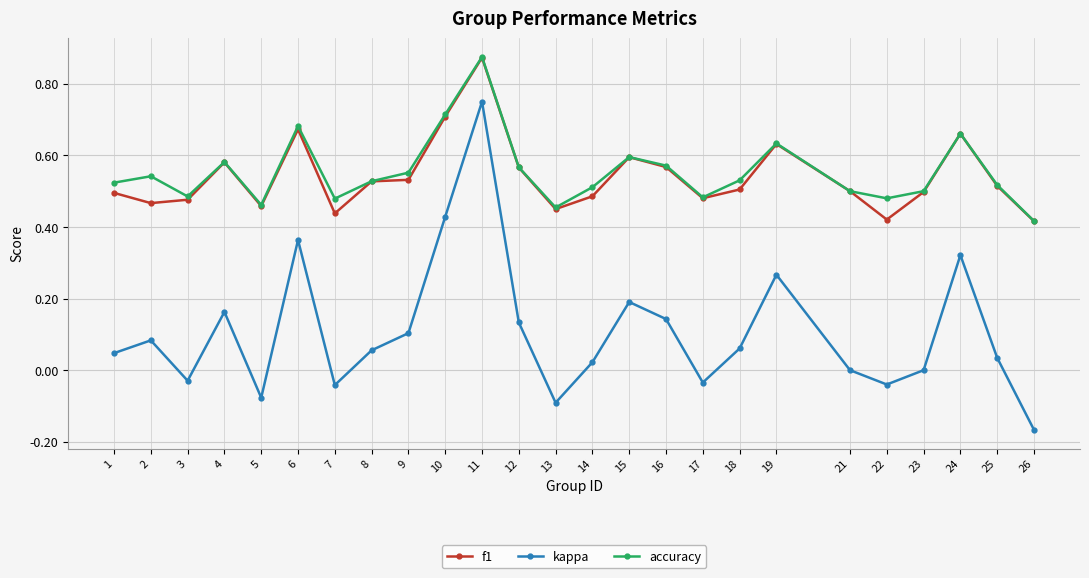

How many distinct data groups are displayed?

3